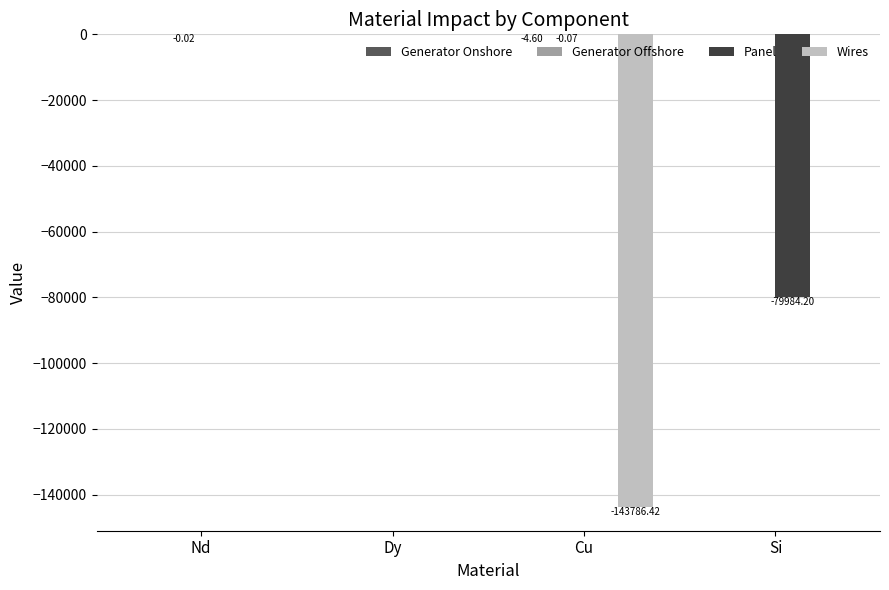

What is the total value across all series at Si?

-79984.2